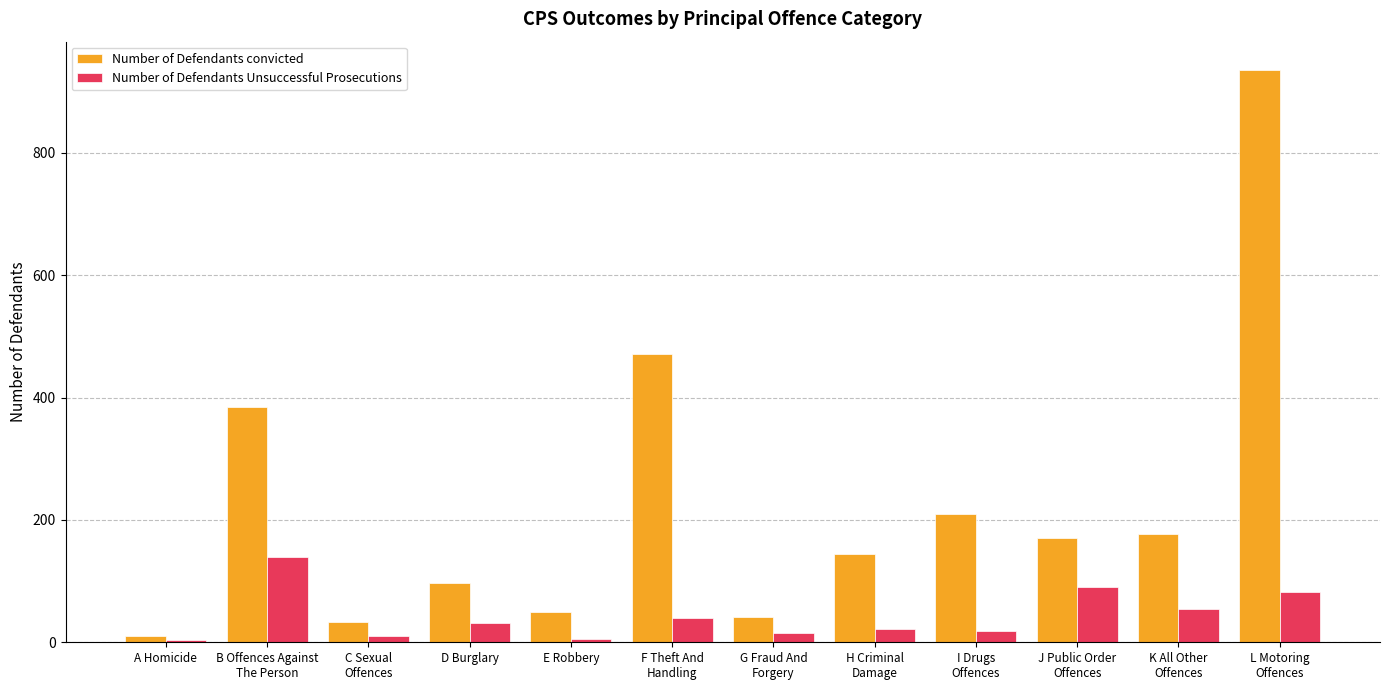

What are all the series names shown in the legend?

Number of Defendants convicted, Number of Defendants Unsuccessful Prosecutions